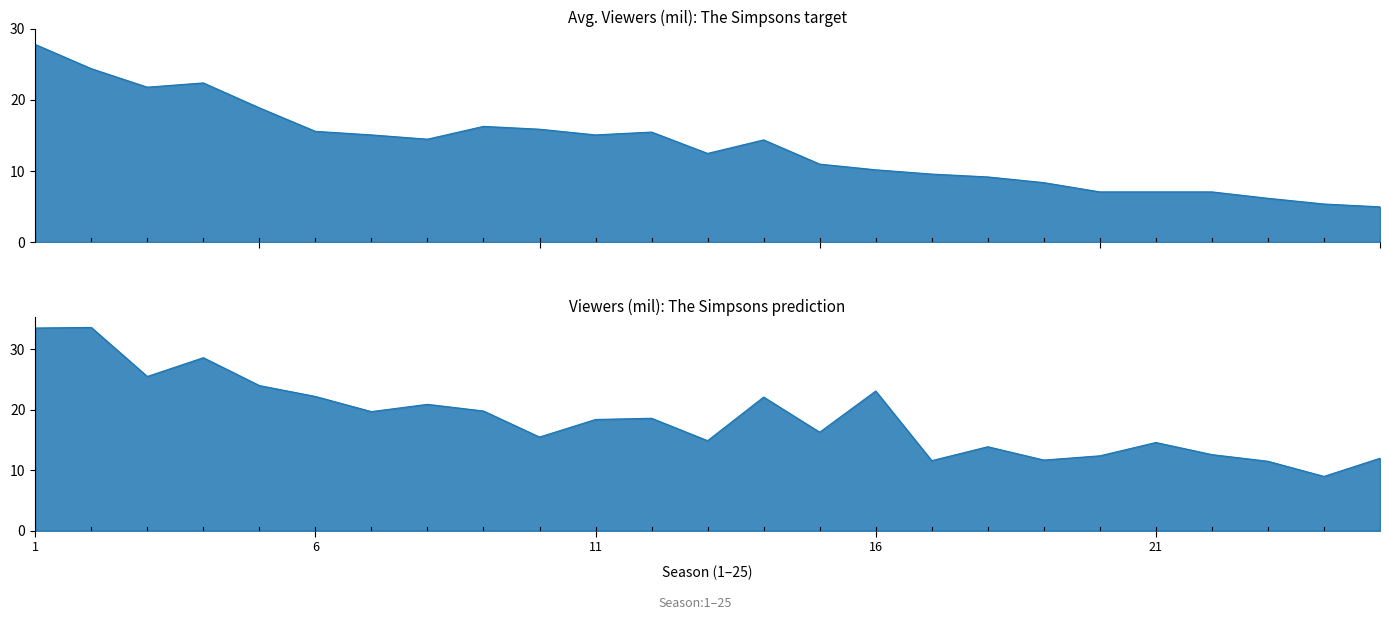

Which category has the lowest value in the Viewers (mil) series?

24